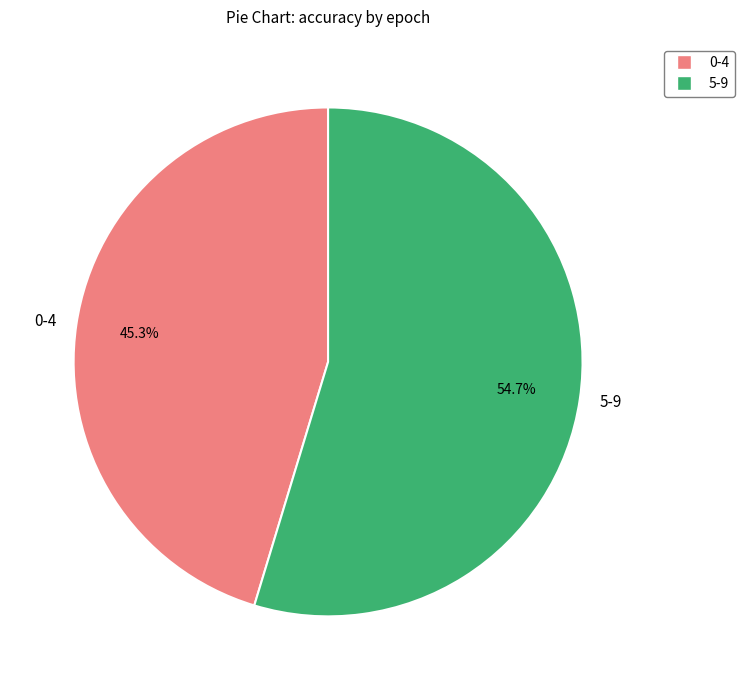

How many segments does this pie chart have?

2